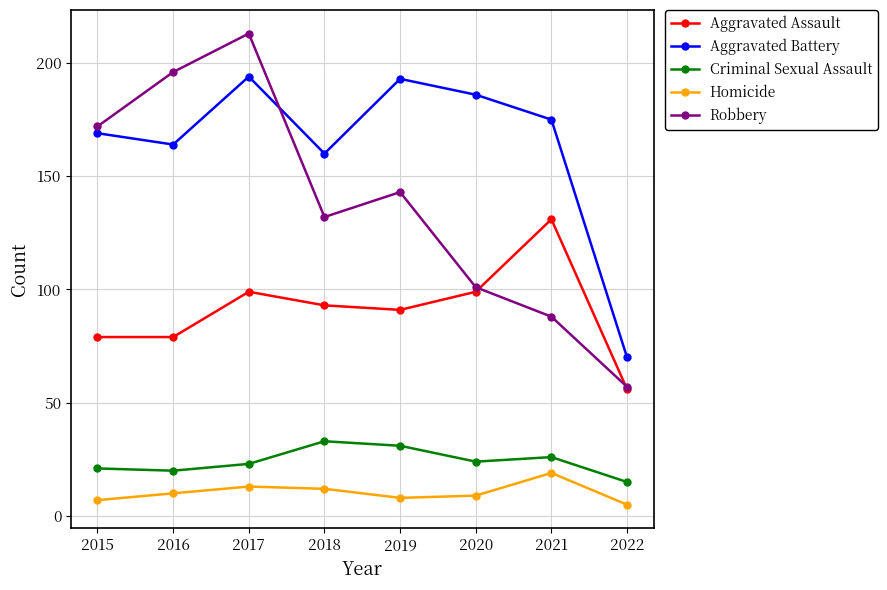

How many data points does each series have?

8